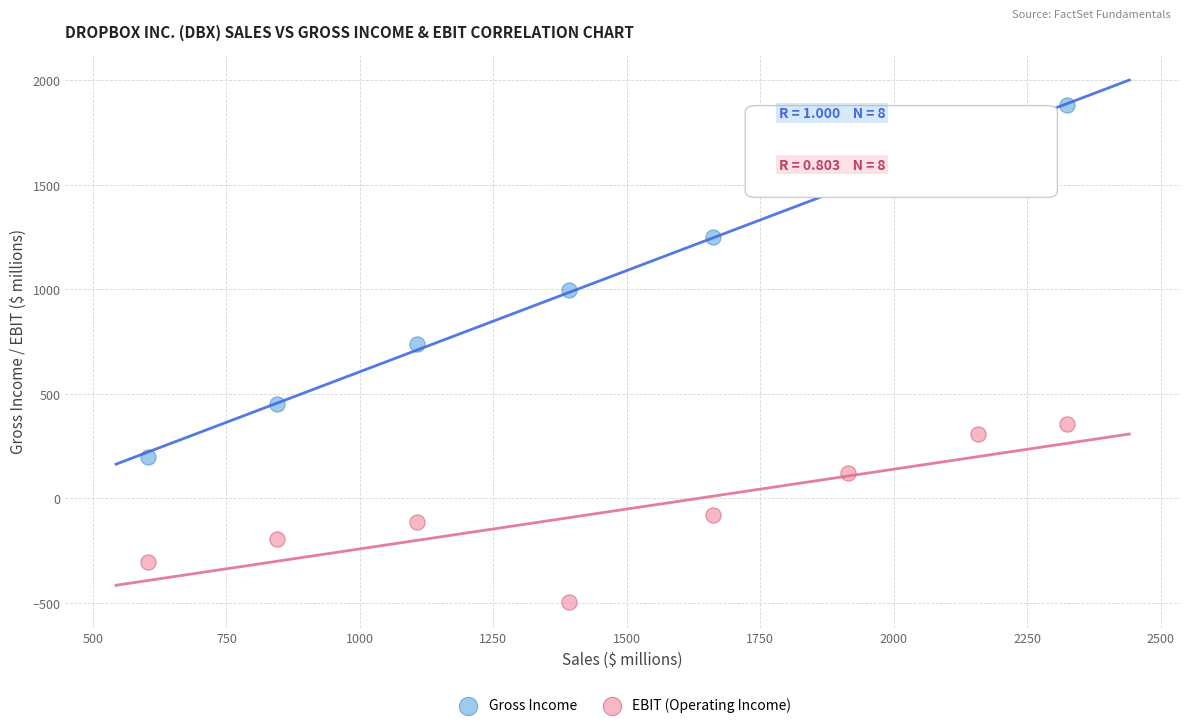

Which series reaches the maximum Y coordinate?

Gross Income